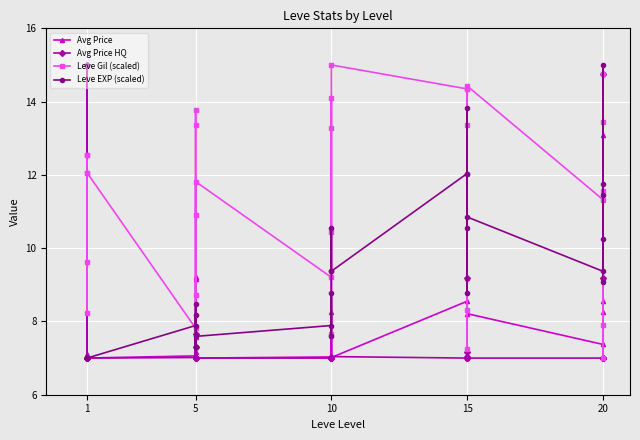

What is the value of the Leve Gil (scaled) point at the 15th from the left?

13.3